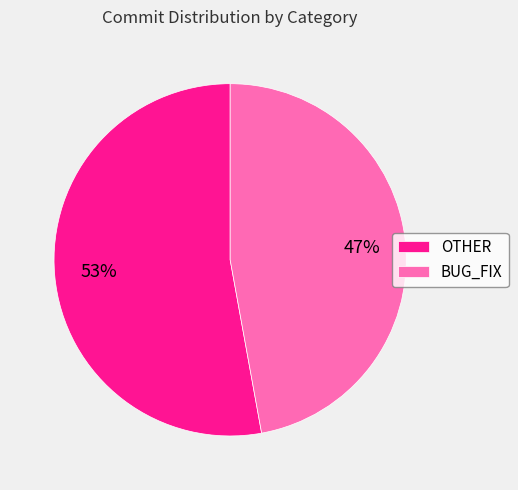

Which category has the biggest portion of the pie?

OTHER